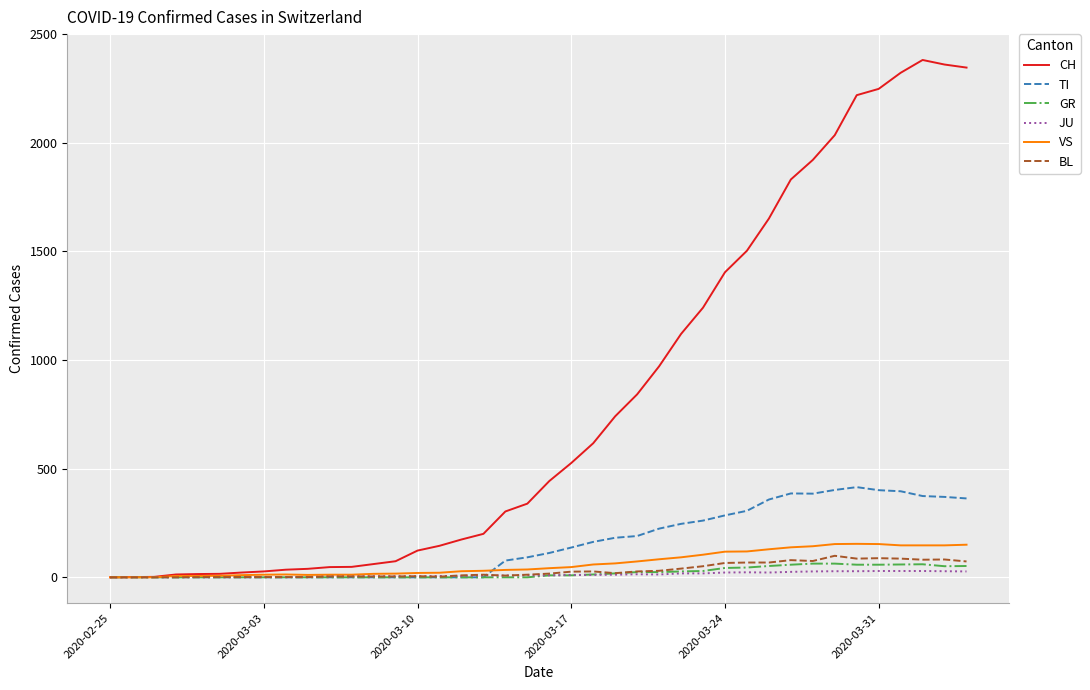

What is the difference between the maximum and minimum values in the TI series?

415